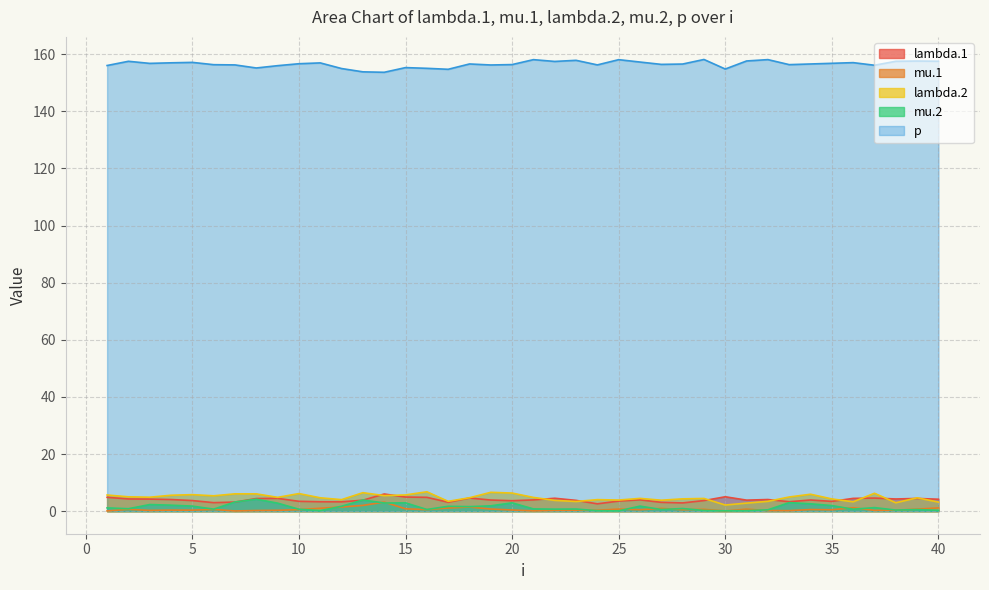

True or false: lambda.2 has a value of 7.3 at 28.

False